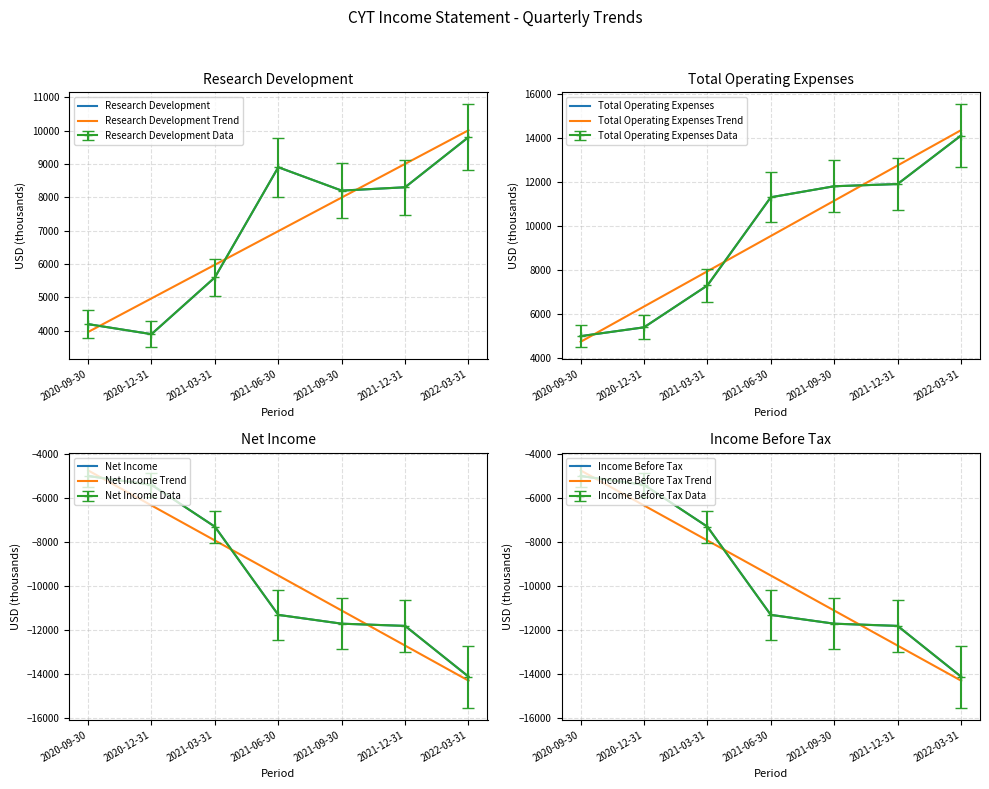

Rank the series at 2021-06-30 from lowest to highest value.

Net Income, Income Before Tax, Research Development, Total Operating Expenses